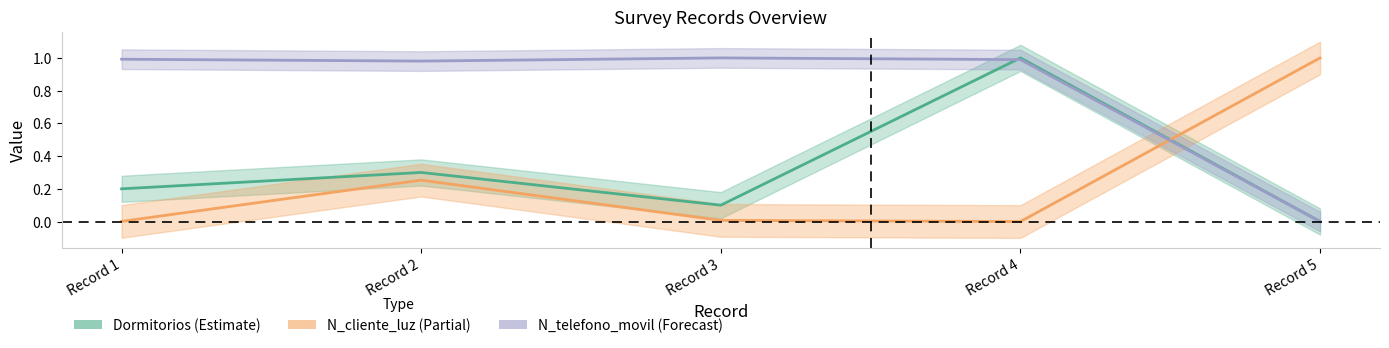

At which category is the sum across all series the highest?

Record 4